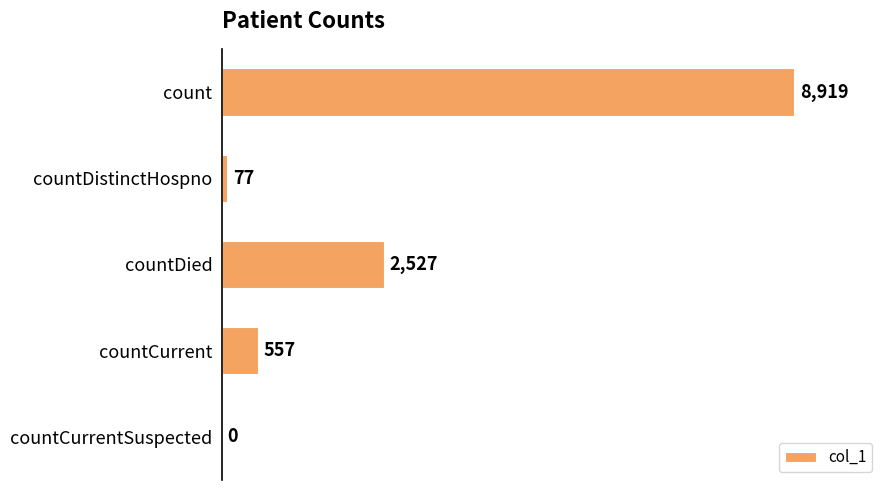

At which label is the value closest to 4459?

countDied